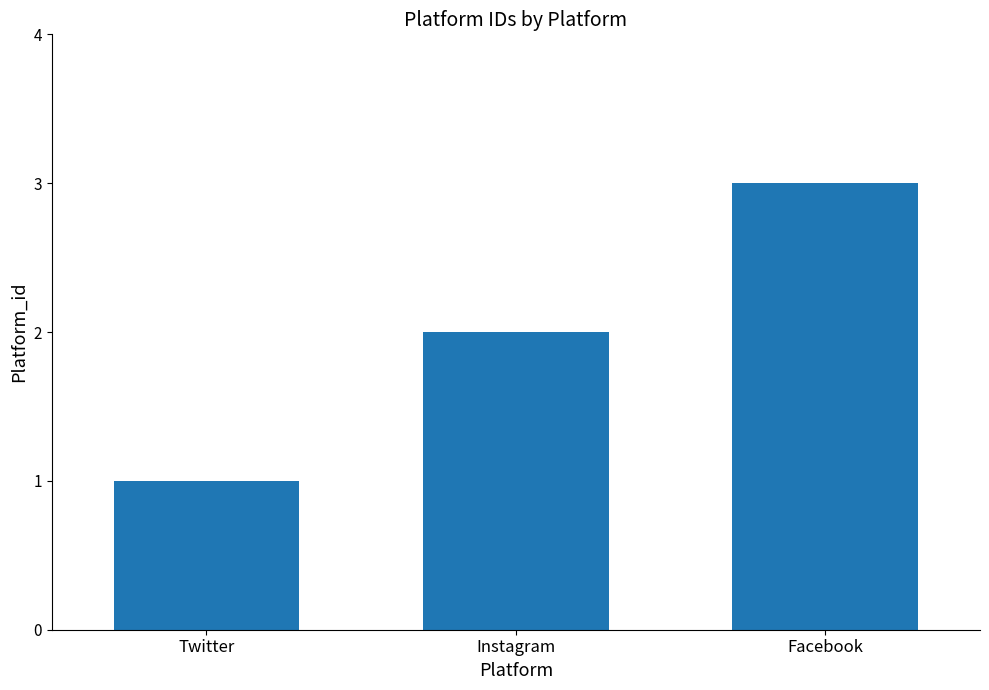

Reading left to right, what are all the values shown in this chart?

Twitter=1	Instagram=2	Facebook=3